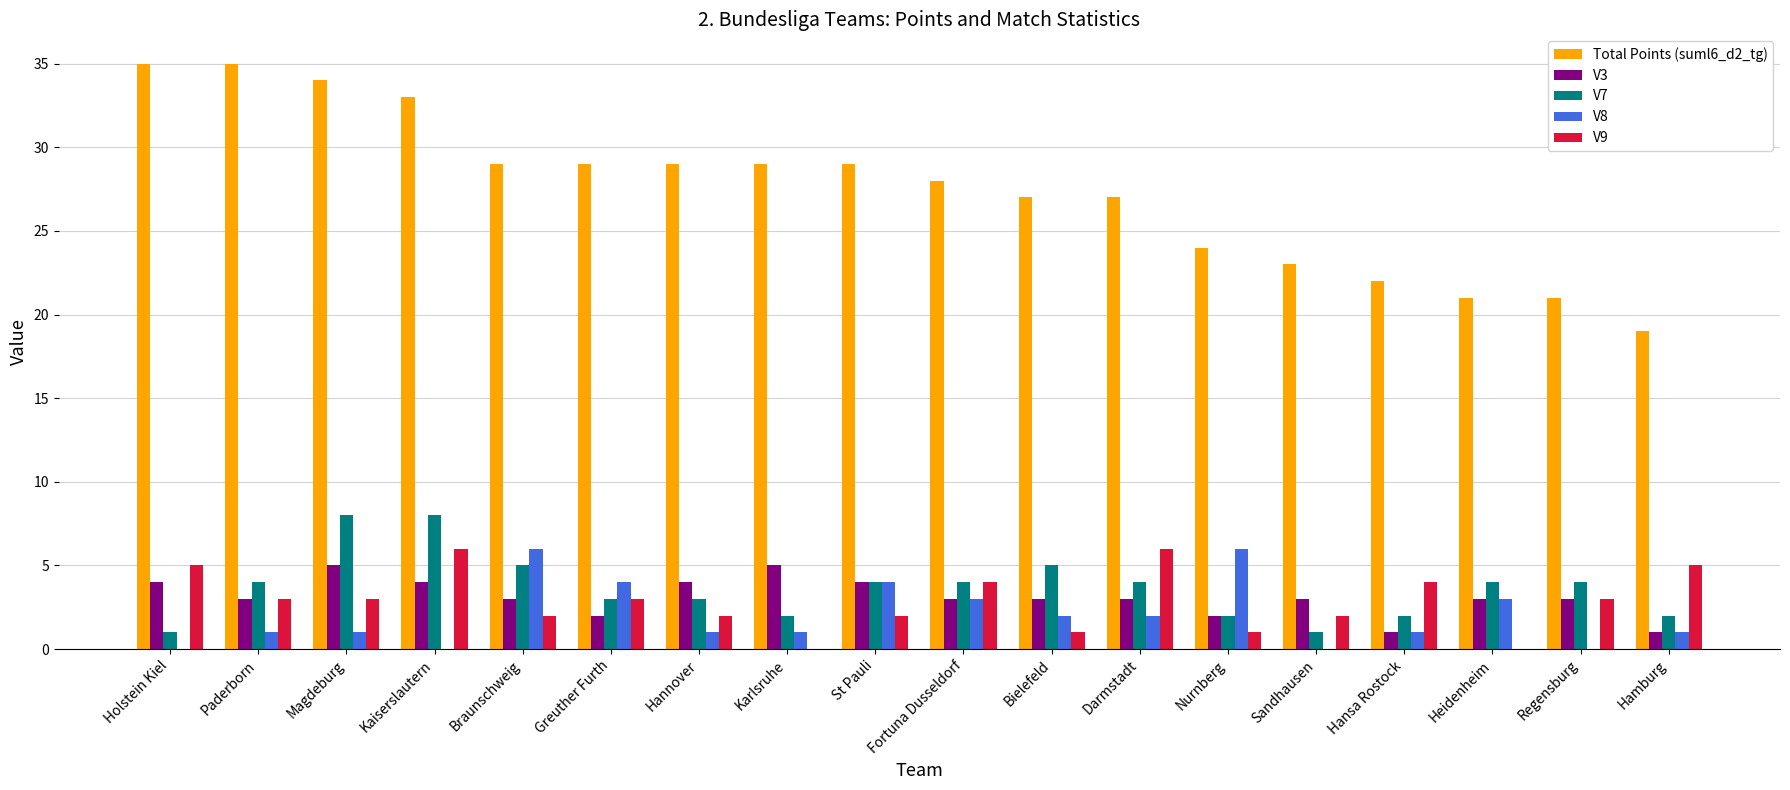

What is the difference between the V8 values at Kaiserslautern and Braunschweig?

6